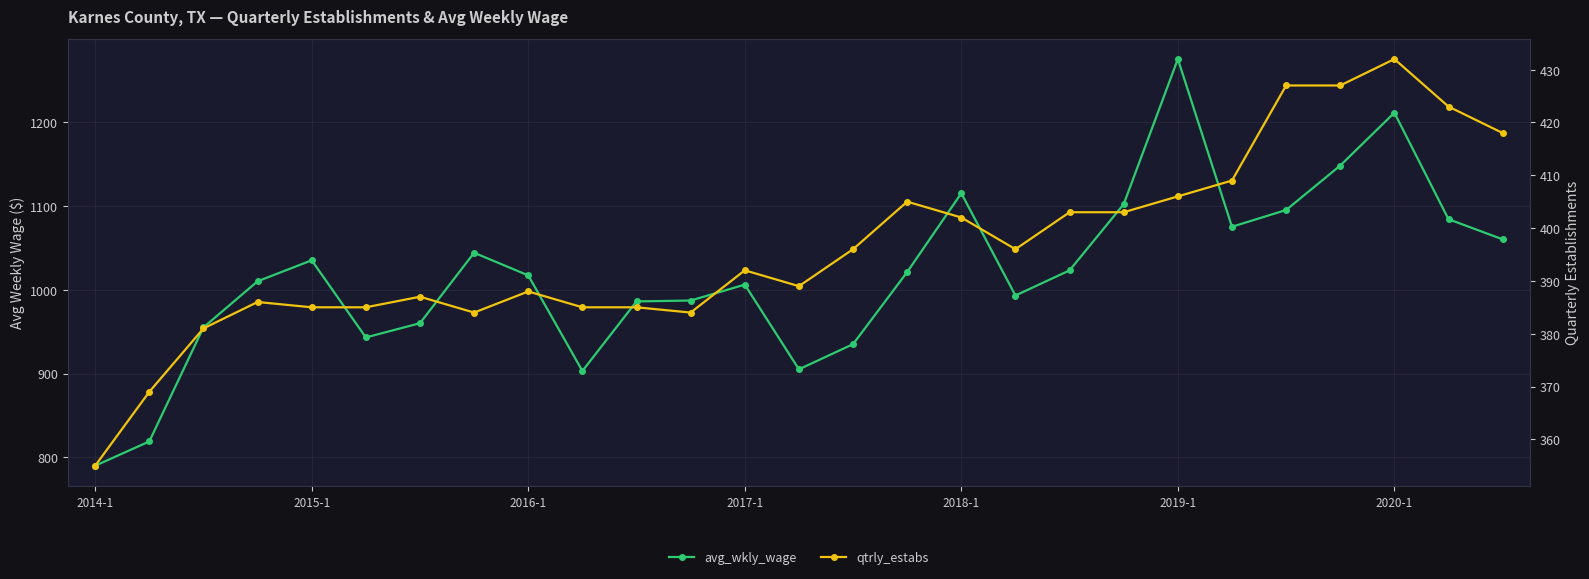

How many values in the qtrly_estabs series exceed 392?

13